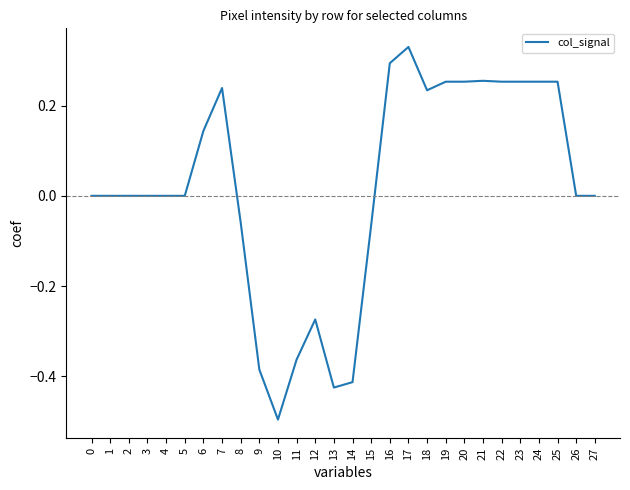

The chart shows a value of 0.5 at 2. True or false?

False